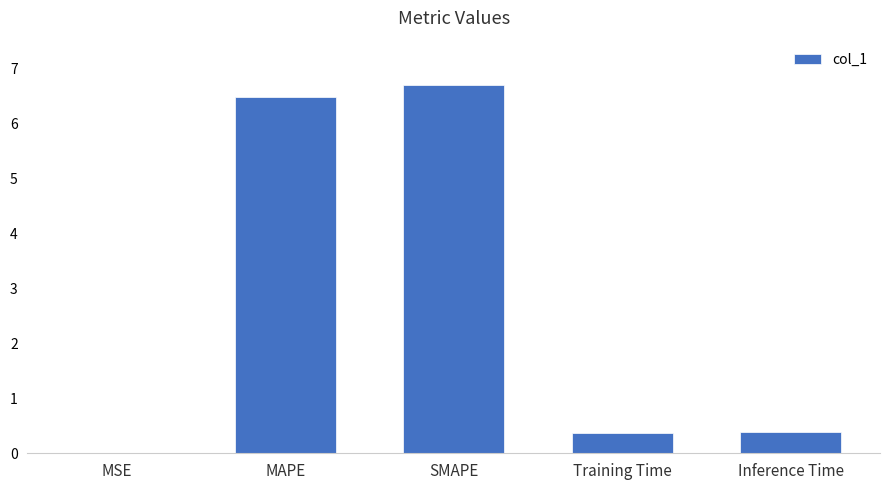

The value at Training Time is 0.4. True or false?

True